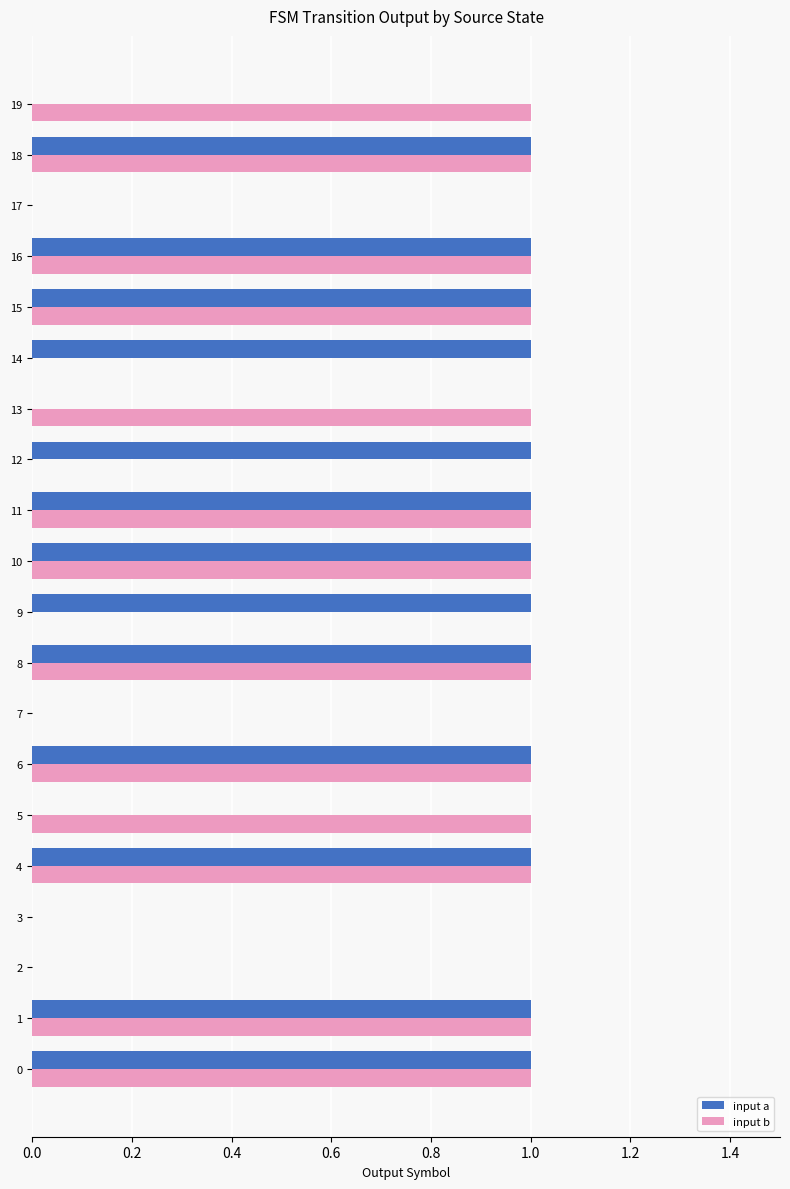

Is it true that input b equals 0 at 9?

True